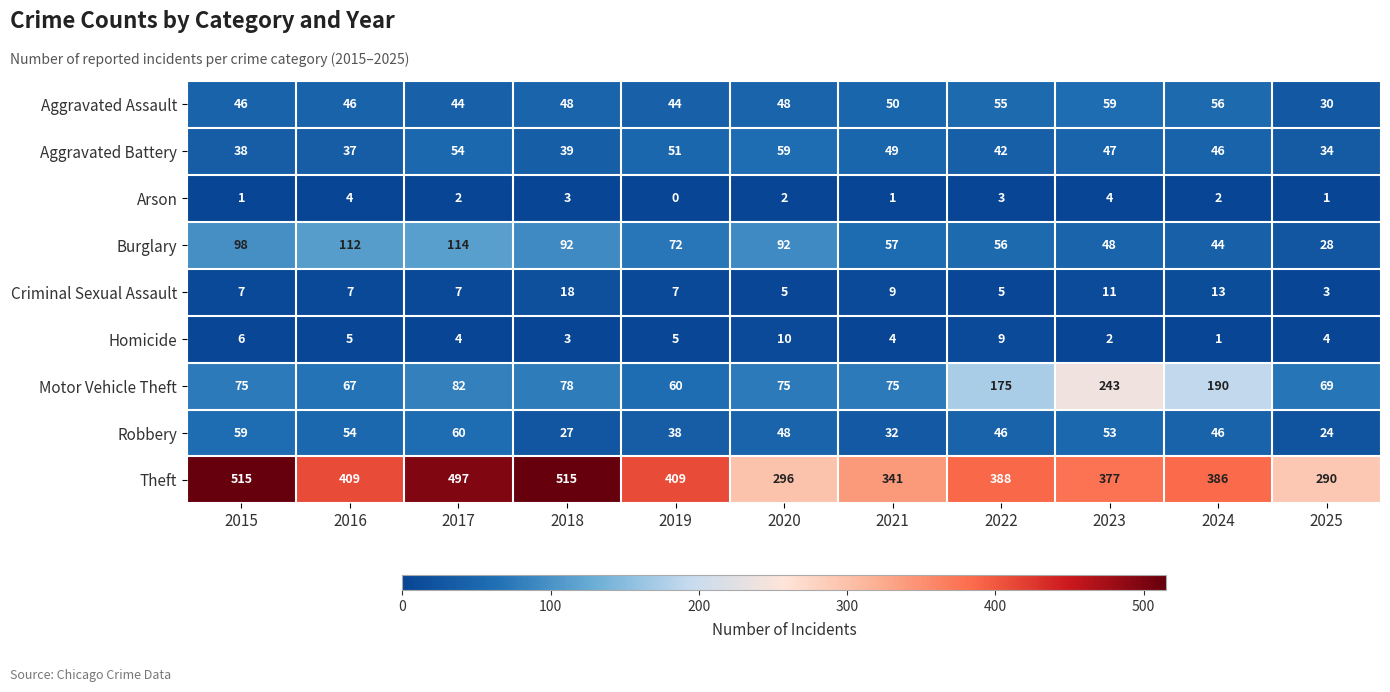

Which series has the largest total across all categories?

Theft